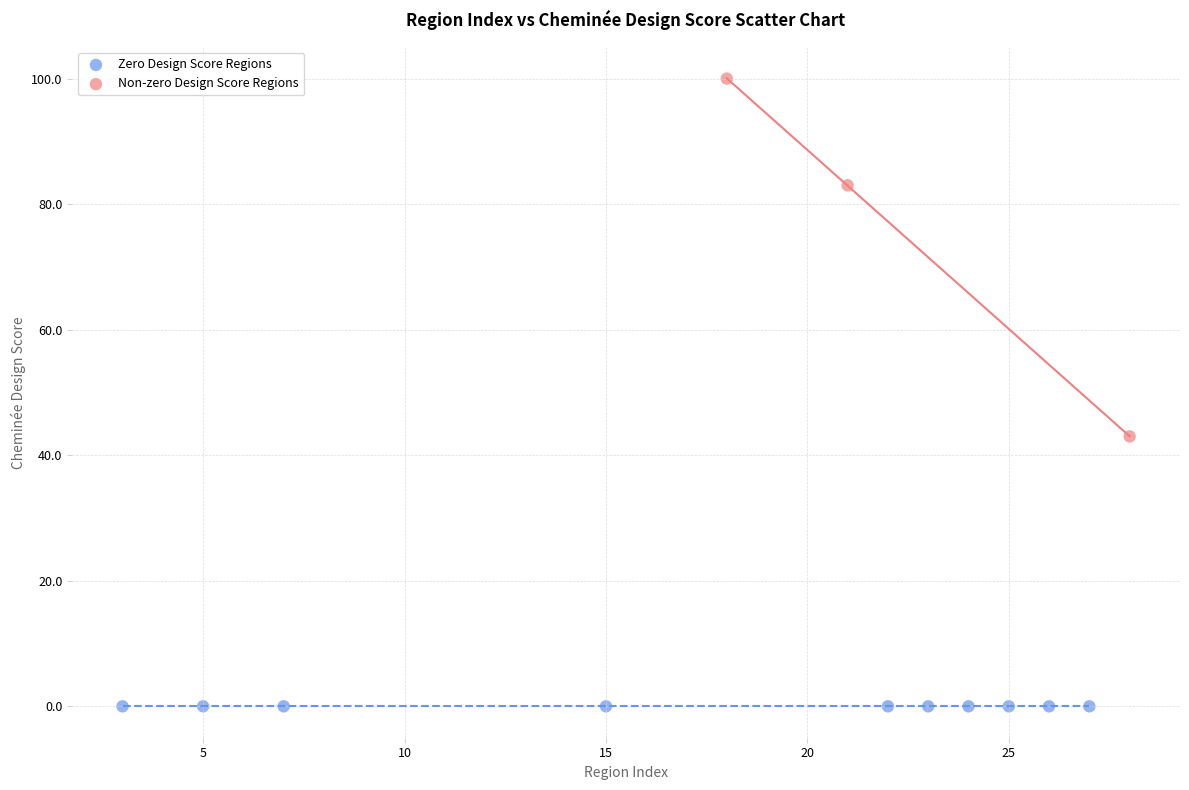

Which series reaches the minimum Y coordinate?

Zero Design Score Regions